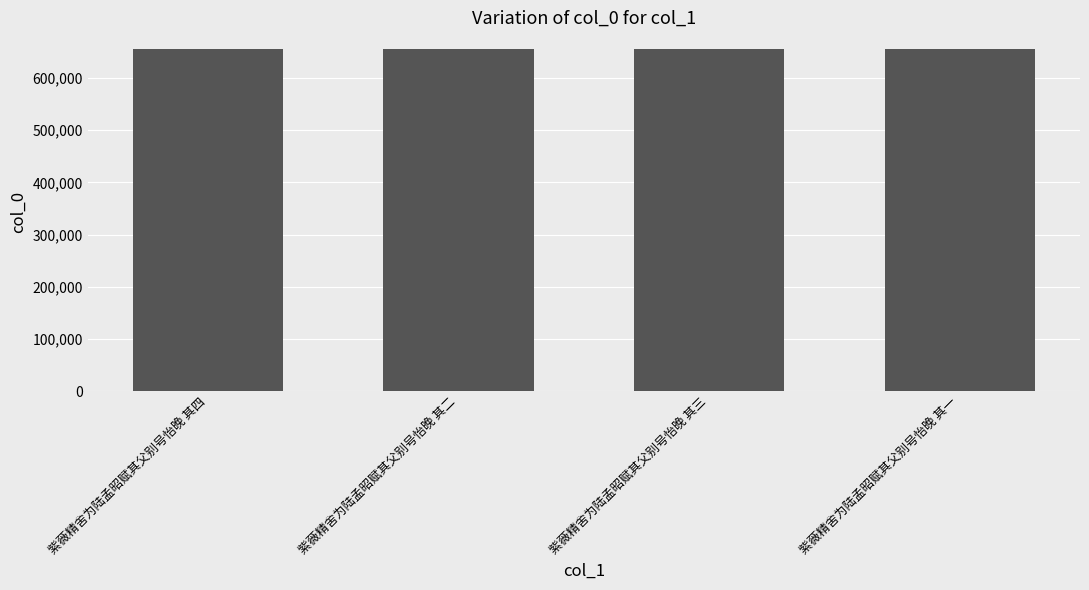

What is the value of the 1st bar from the left?

654631